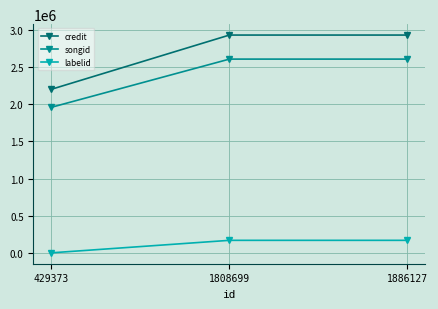

Reading left to right, list all the values displayed in this chart.

credit: 429373=2199951	1808699=2929962	1886127=2929962
songid: 429373=1957733	1808699=2606465	1886127=2606465
labelid: 429373=-1	1808699=168181	1886127=168181